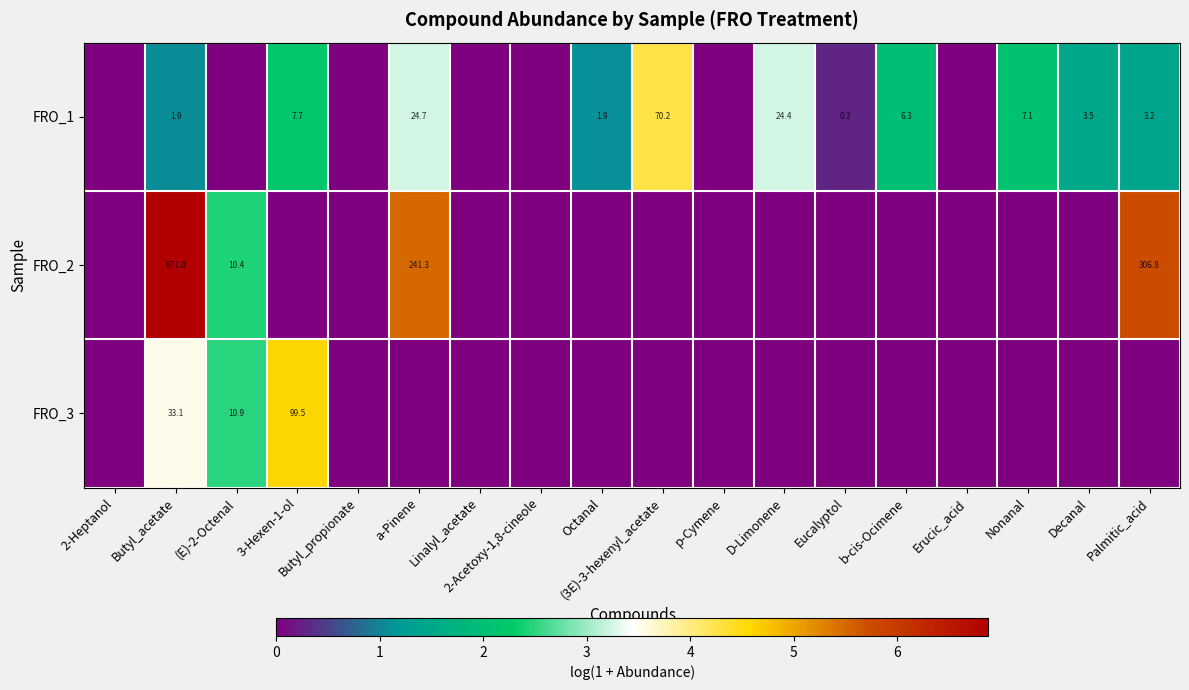

The FRO_3 series shows 17.0 at (E)-2-Octenal. True or false?

False